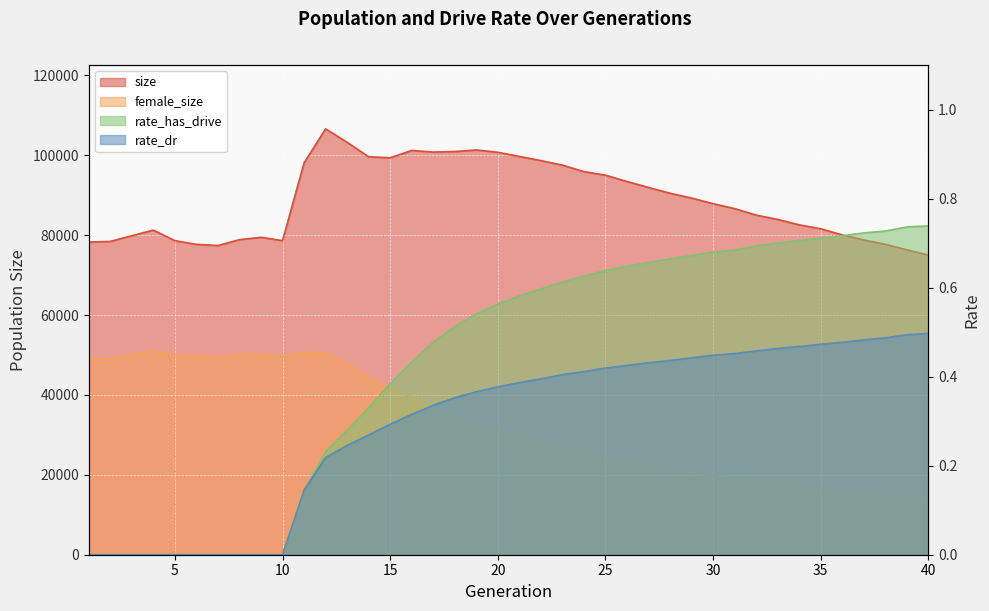

Which series changed the most between 13 and 39?

female_size